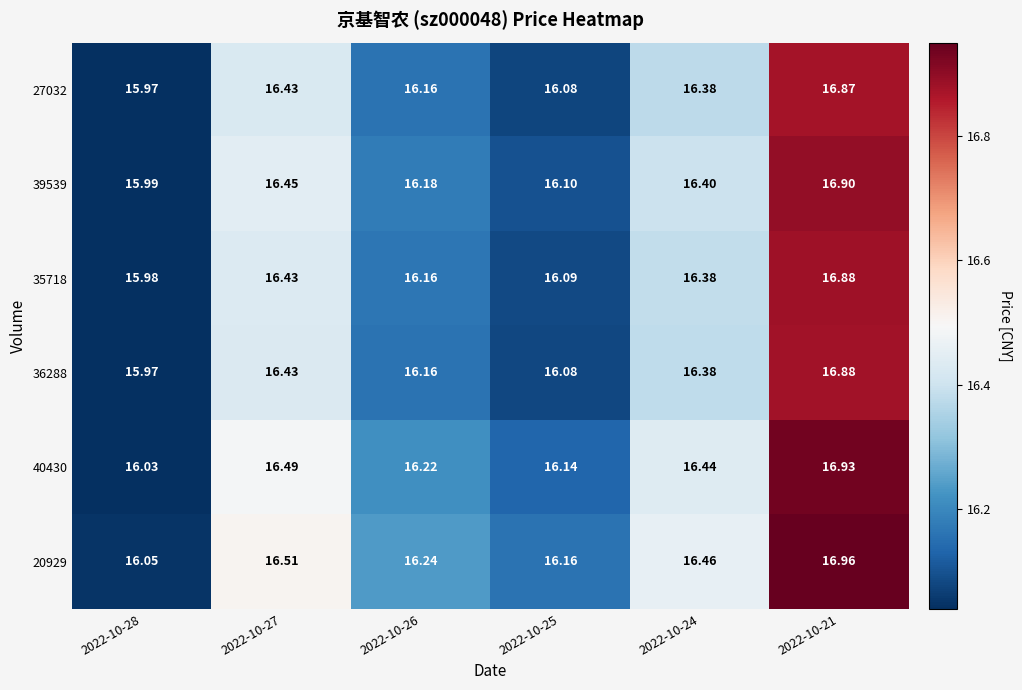

Is the value of 39539 at 2022-10-28 greater than the value of 35718 at 2022-10-25?

No